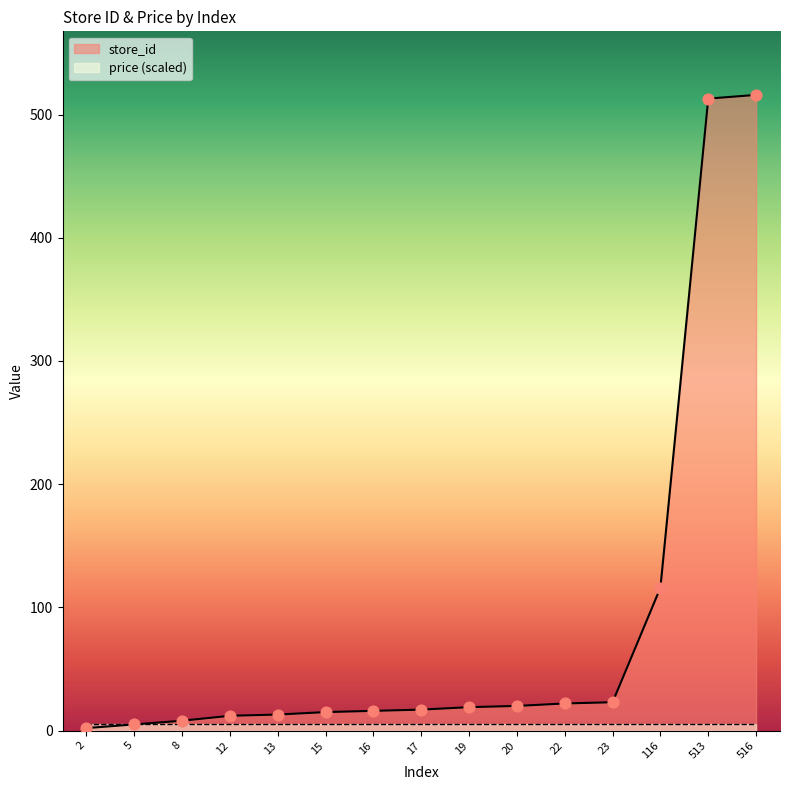

What is the ratio of the value at 12 to the value at 20?

0.6